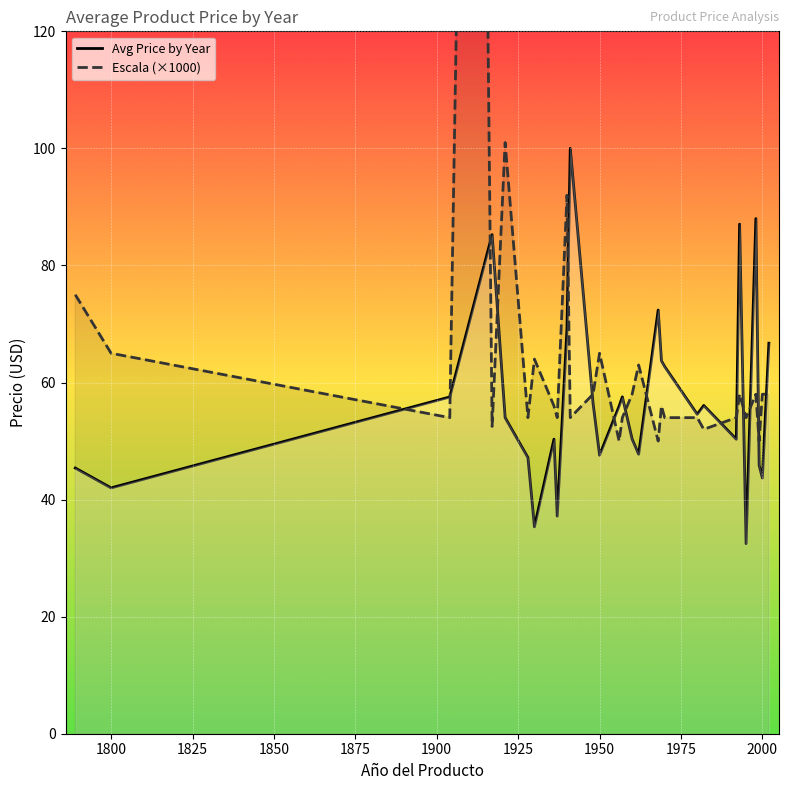

What is the minimum value for Avg Price by Year?

32.5